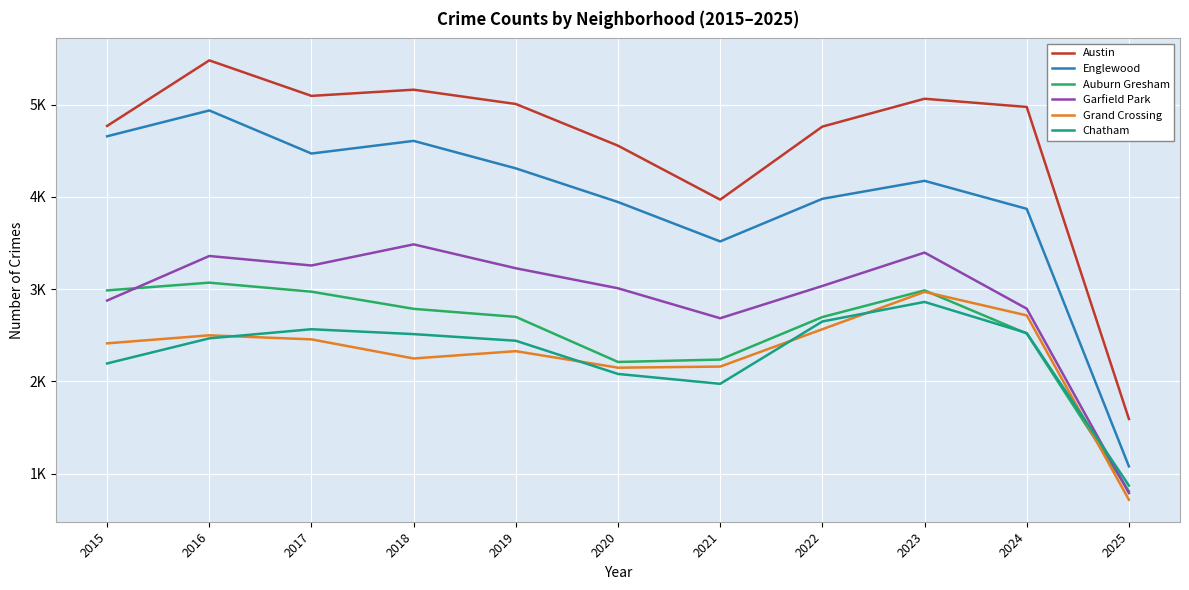

The value of Grand Crossing at 2015 is 2413. True or false?

True